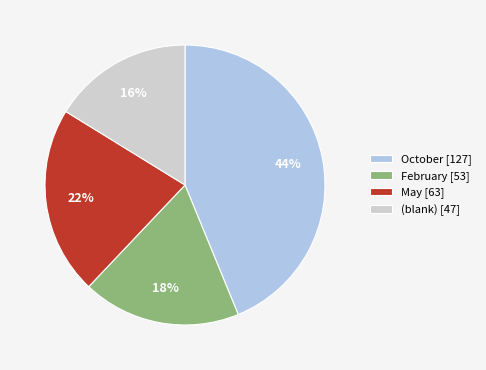

Rank the categories by value from lowest to highest.

(blank) [47], February [53], May [63], October [127]